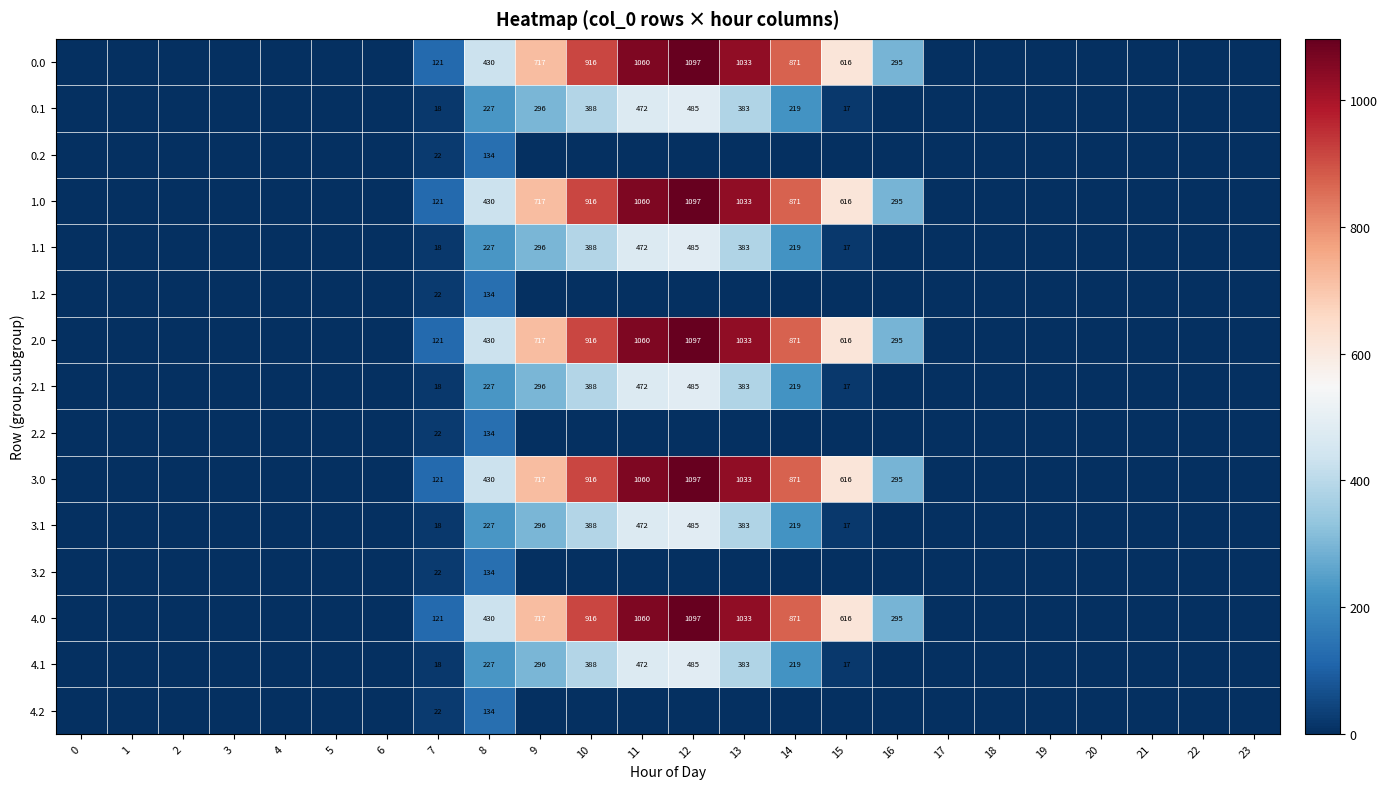

At which label is row_7 closest to 242?

8